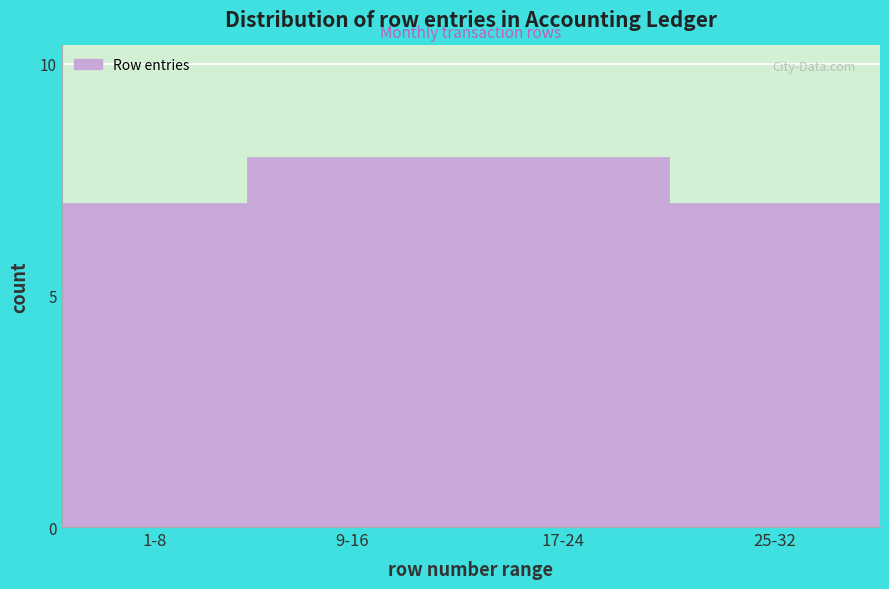

Reading left to right, list all the values displayed in this chart.

1-8=7	9-16=8	17-24=8	25-32=7